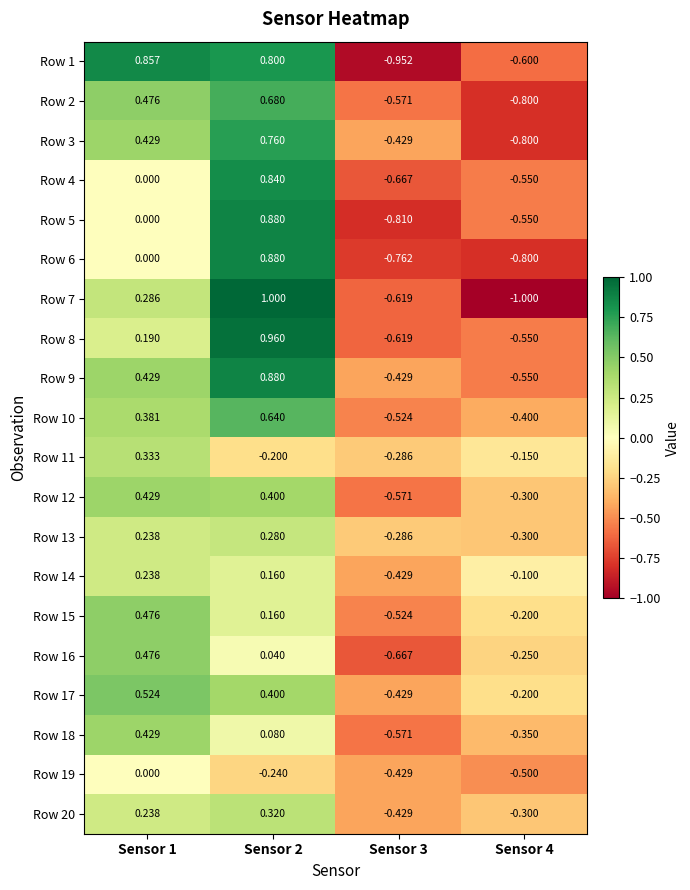

Which series has the largest total across all categories?

Row 9